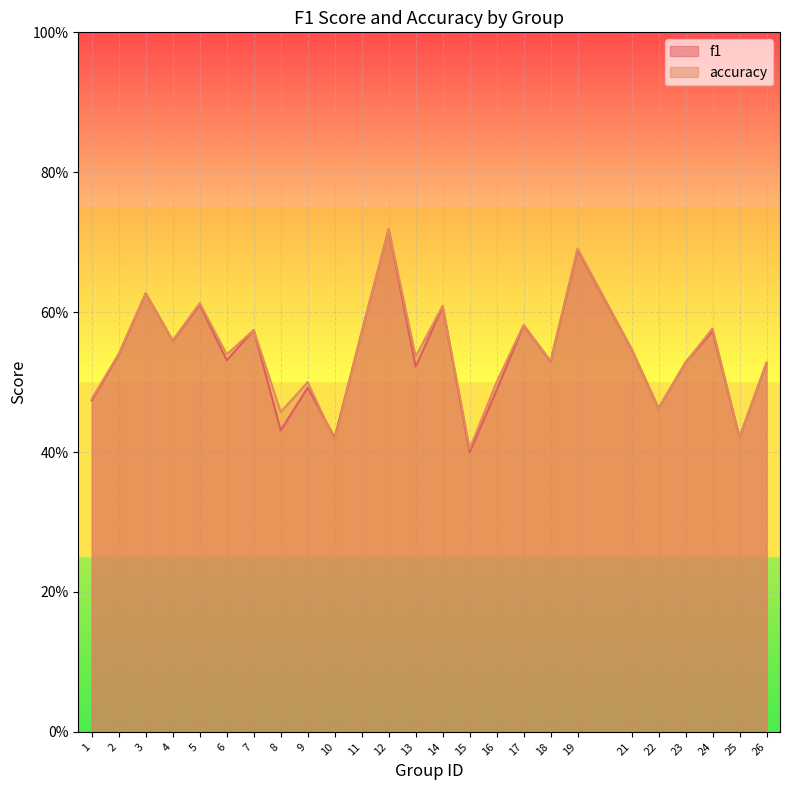

Count the number of categories in the chart.

25